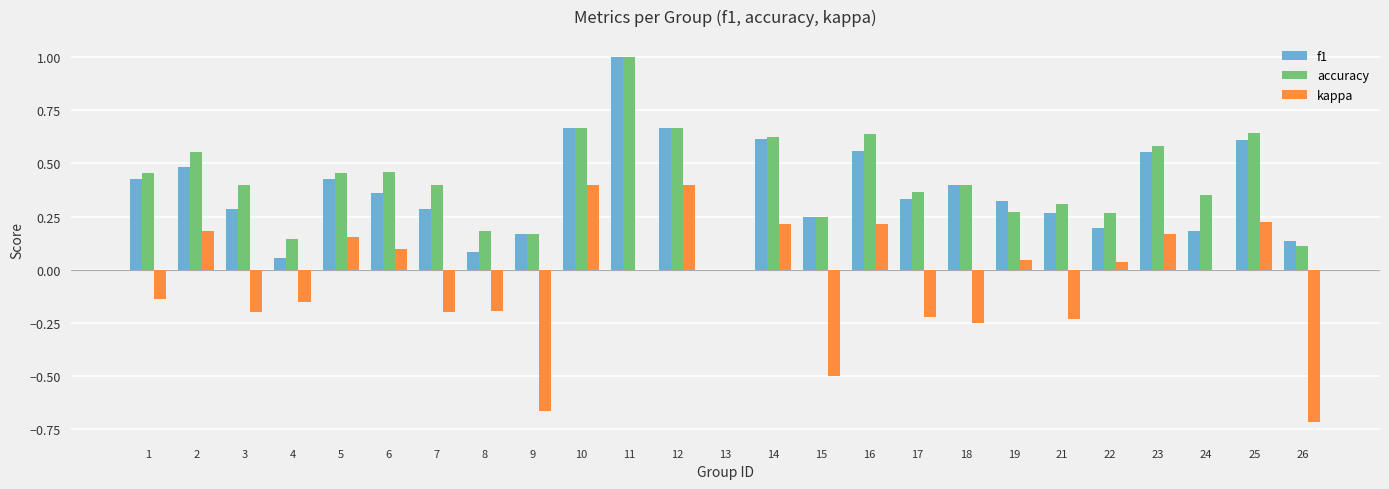

Is the value of accuracy at 19 greater than the value of kappa at 3?

Yes